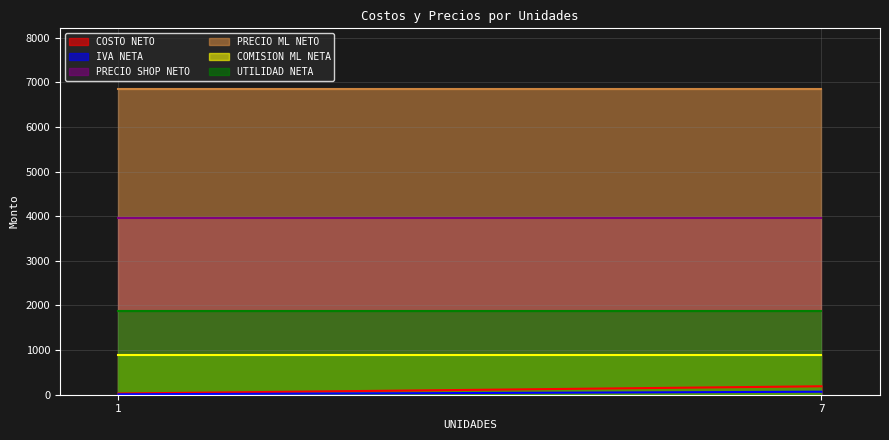

Is the value of PRECIO SHOP NETO at 1 greater than the value of COSTO NETO at 1?

Yes